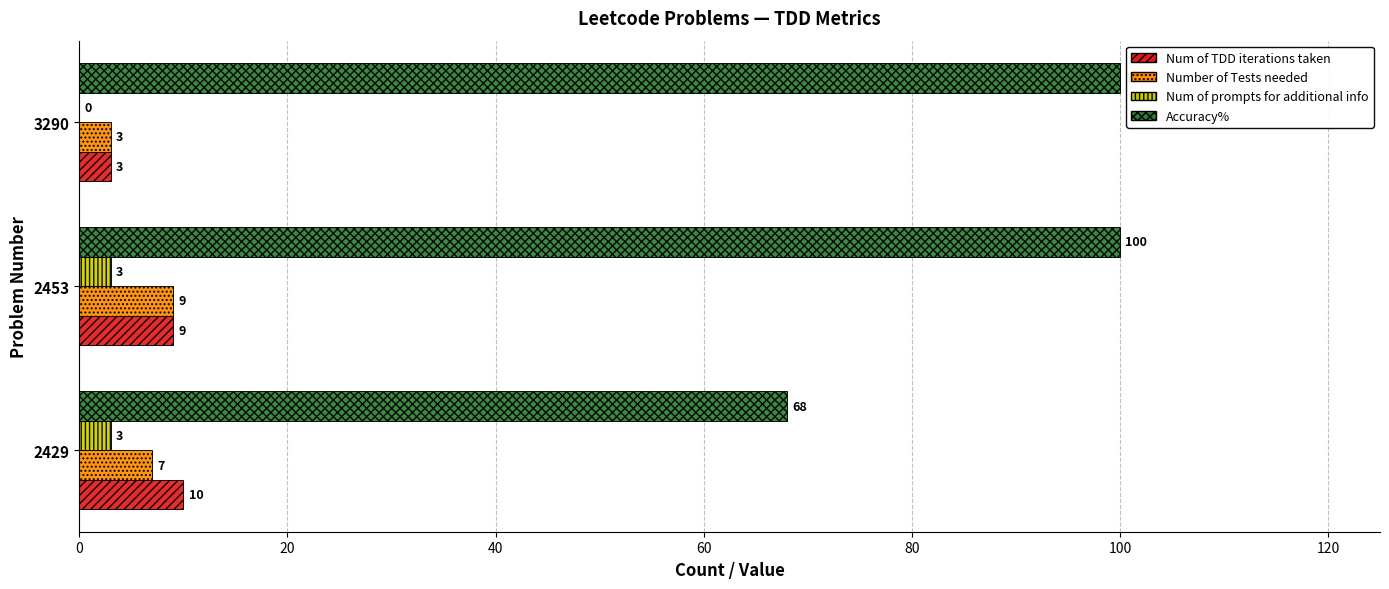

What is the greatest value displayed?

100